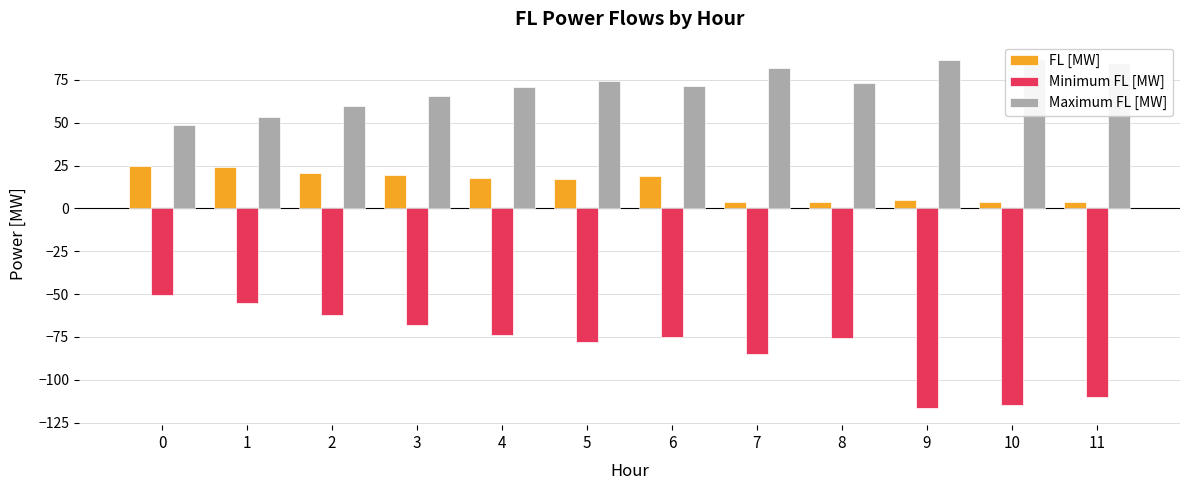

What are all the series names shown in the legend?

FL [MW], Minimum FL [MW], Maximum FL [MW]